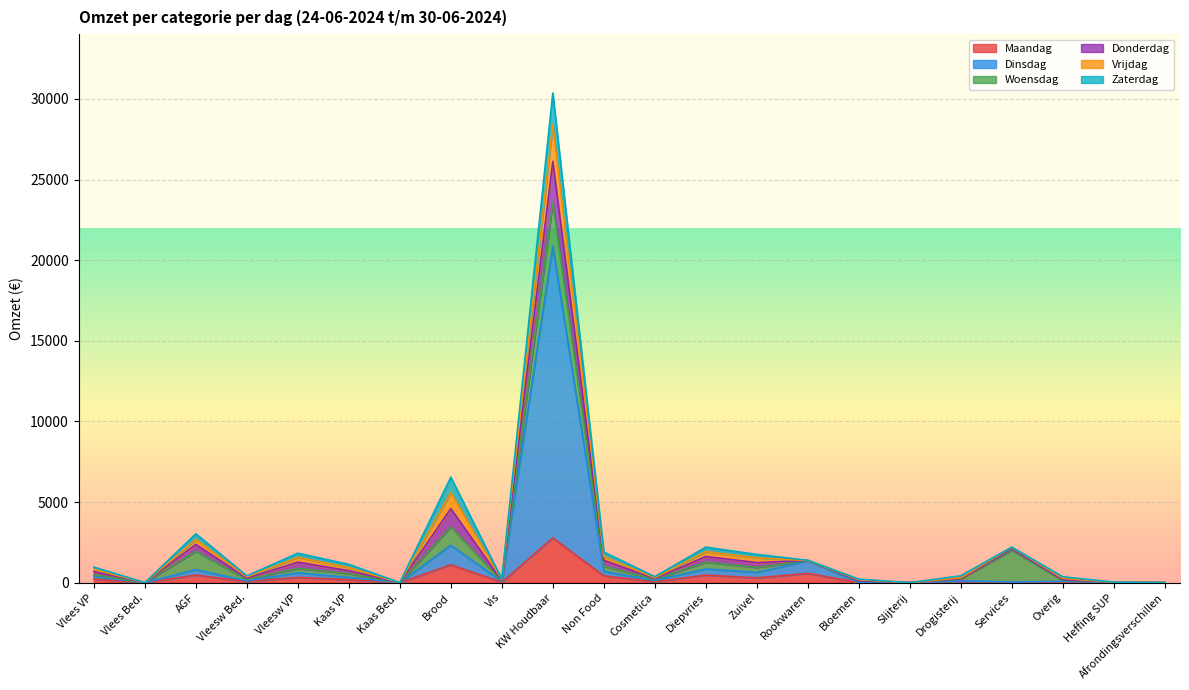

The value of Zaterdag at Kaas Bed. is -1112.5. True or false?

False